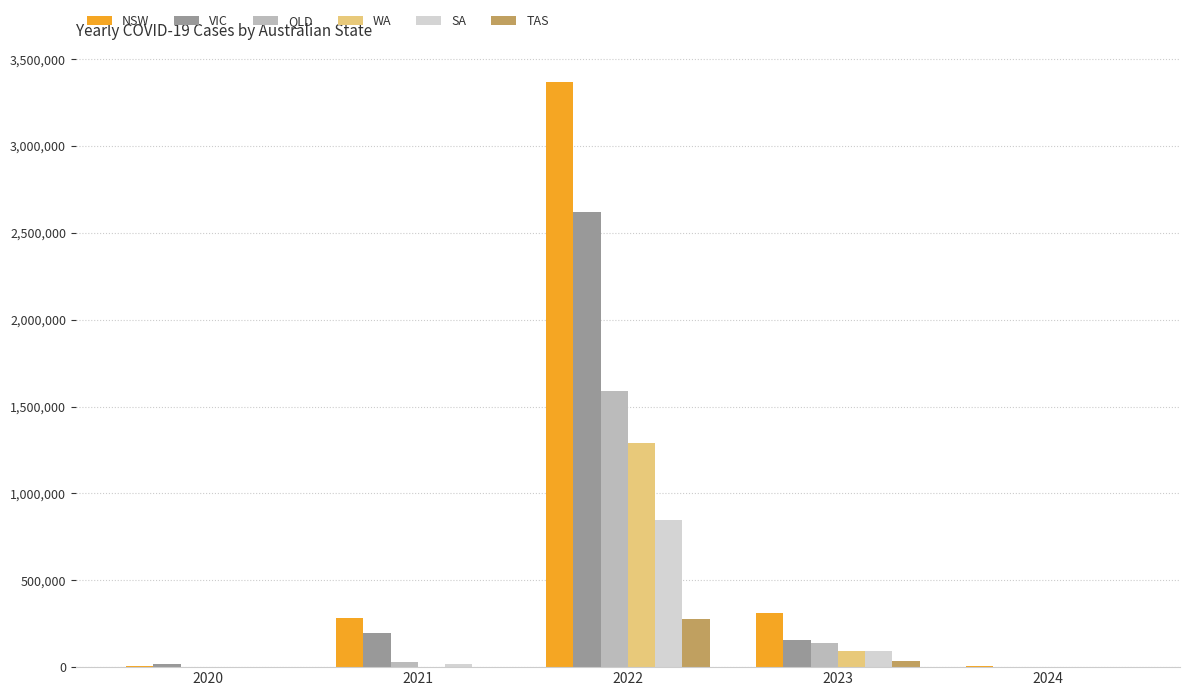

Which series has the largest total across all categories?

NSW